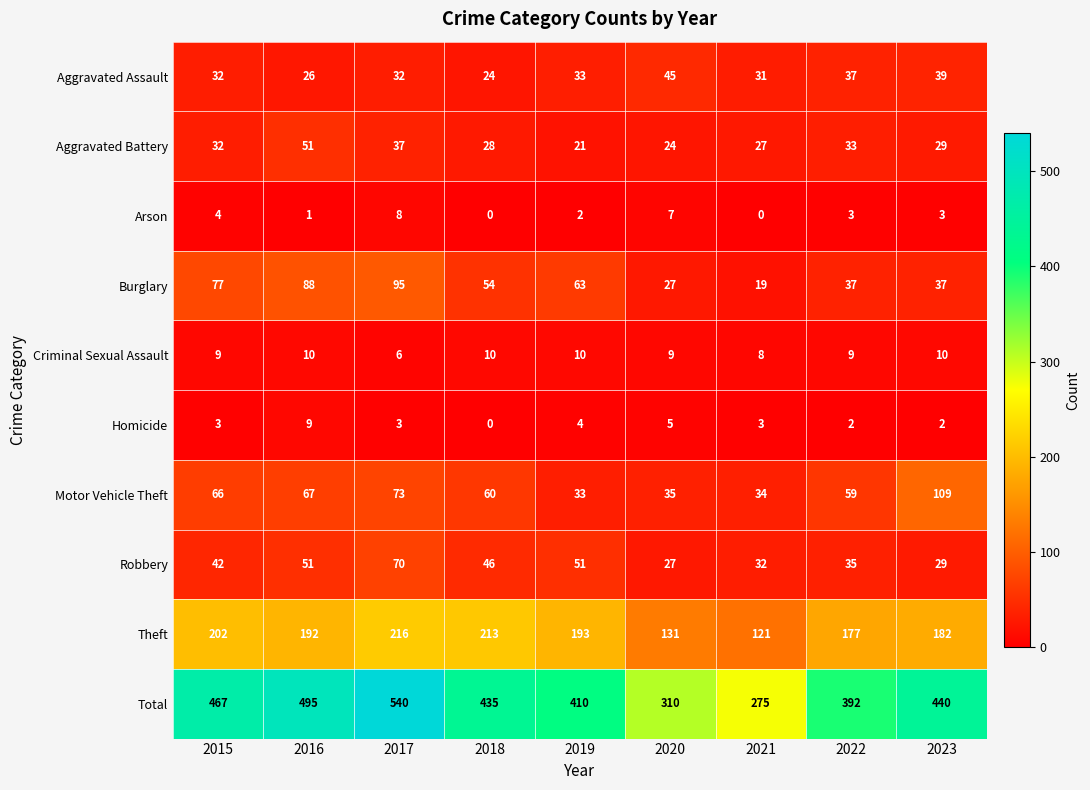

What is the difference between the second highest and second lowest values in the Robbery series?

22